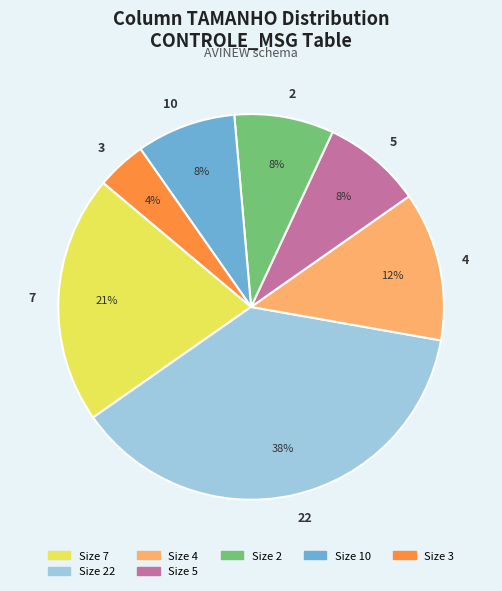

Is there a majority slice in this chart?

No